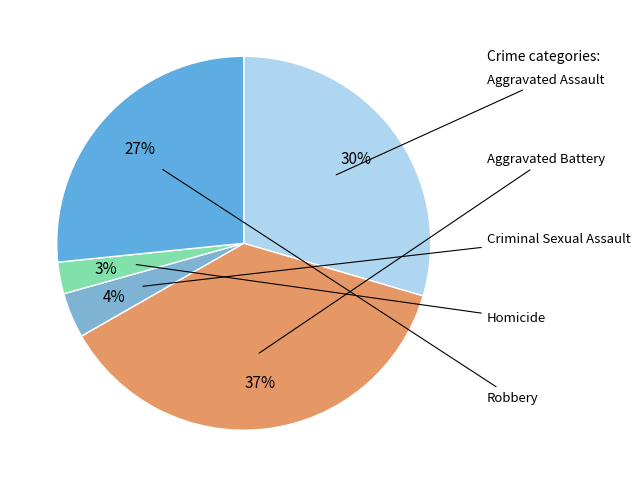

What is the smallest slice in the pie chart?

Homicide